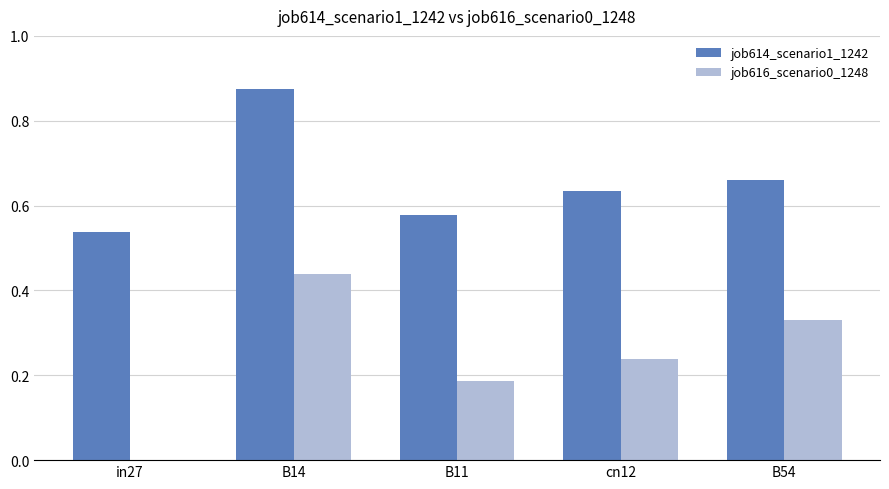

What are all the series names shown in the legend?

job614_scenario1_1242, job616_scenario0_1248